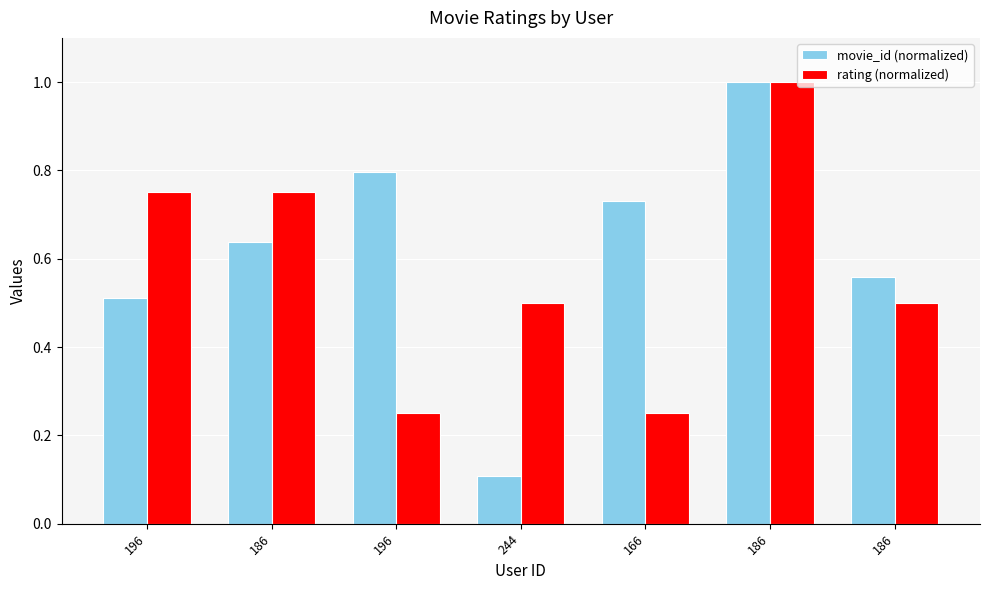

At 186, list the series in order from smallest to largest.

movie_id (normalized), rating (normalized)